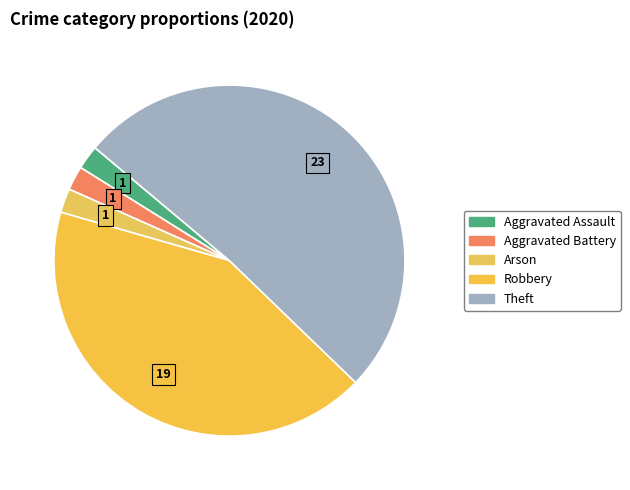

How many slices are in this pie chart?

5